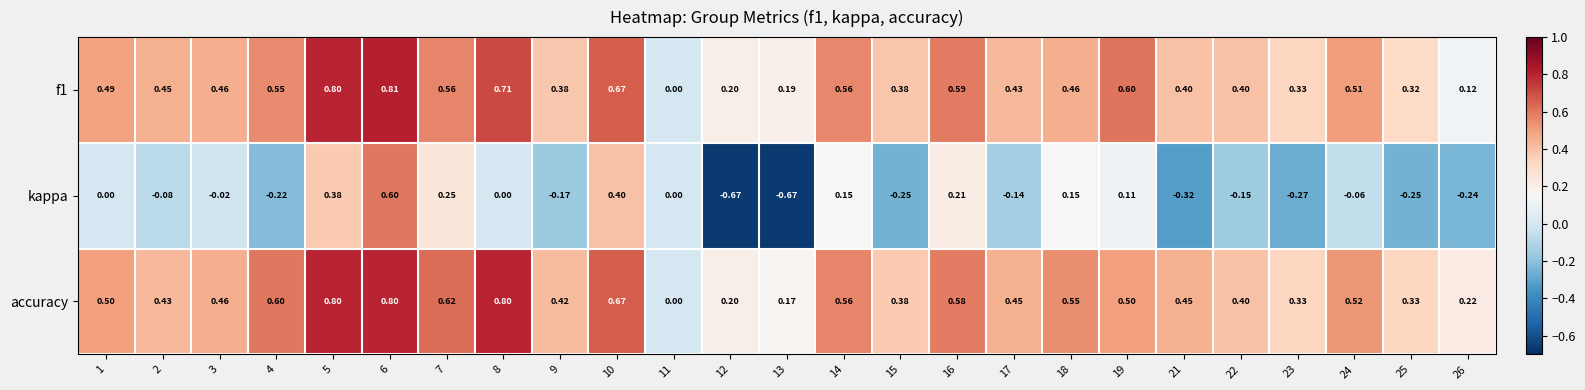

Which series has the largest range (max minus min)?

kappa